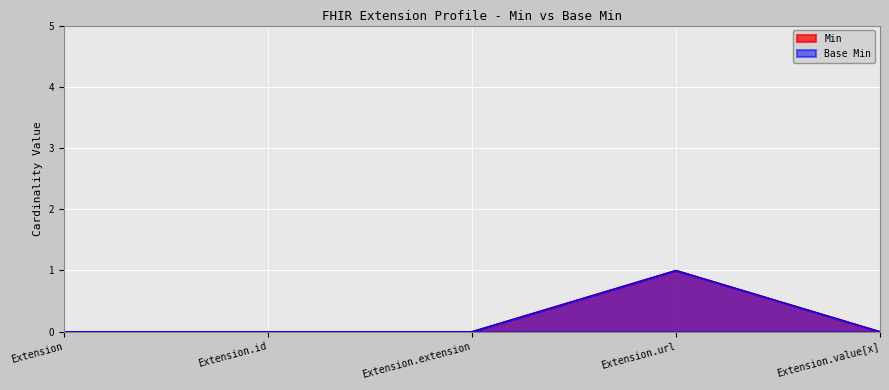

What is the maximum value for Min?

1